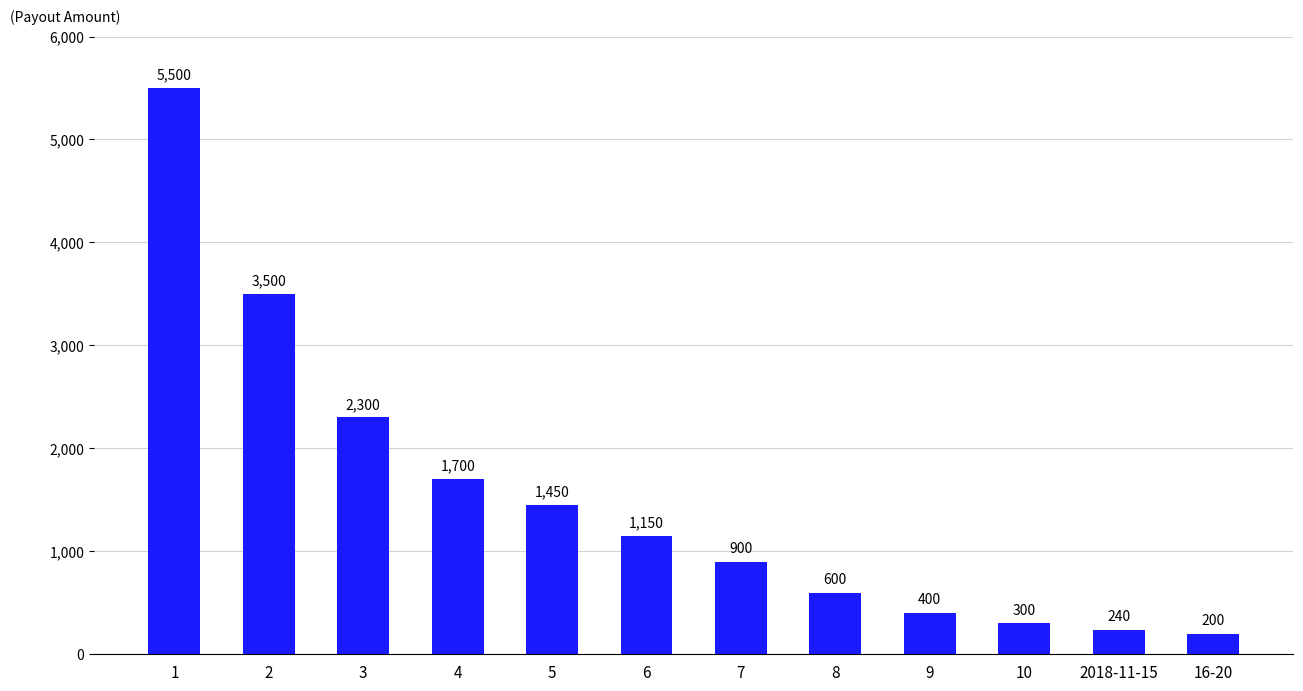

What is the sum of all values?

18240